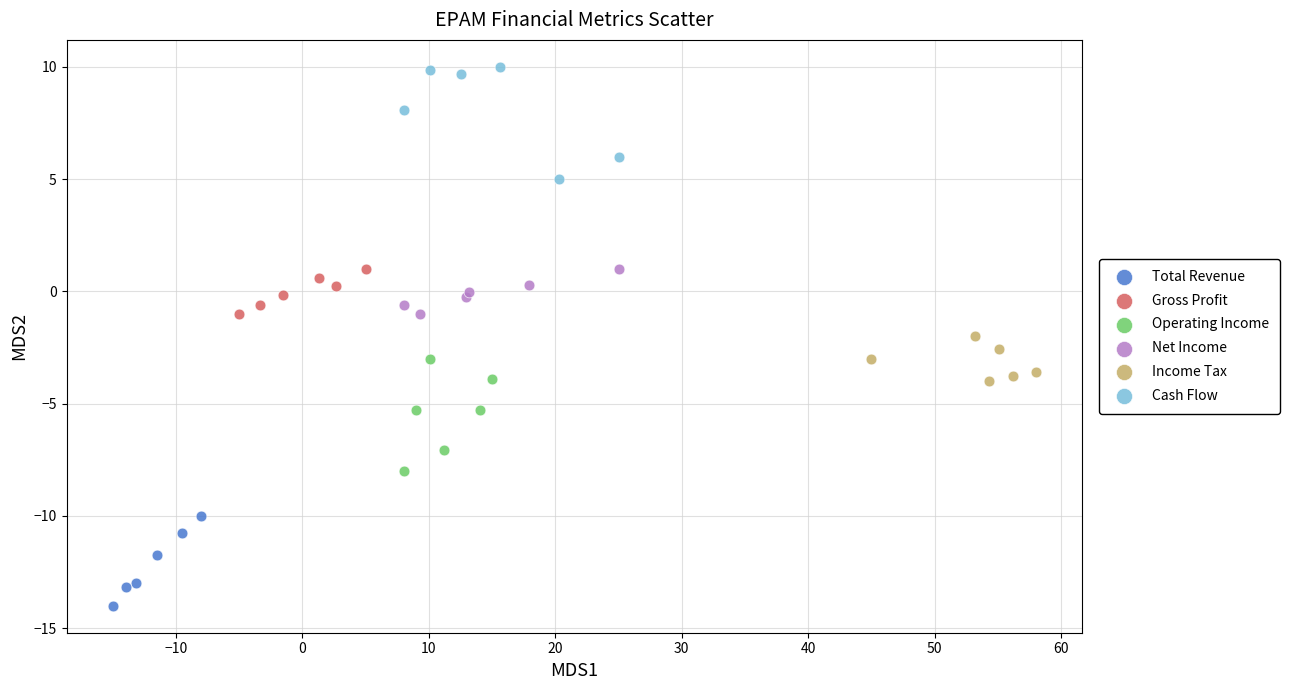

Which series contains the highest Y value?

Cash Flow